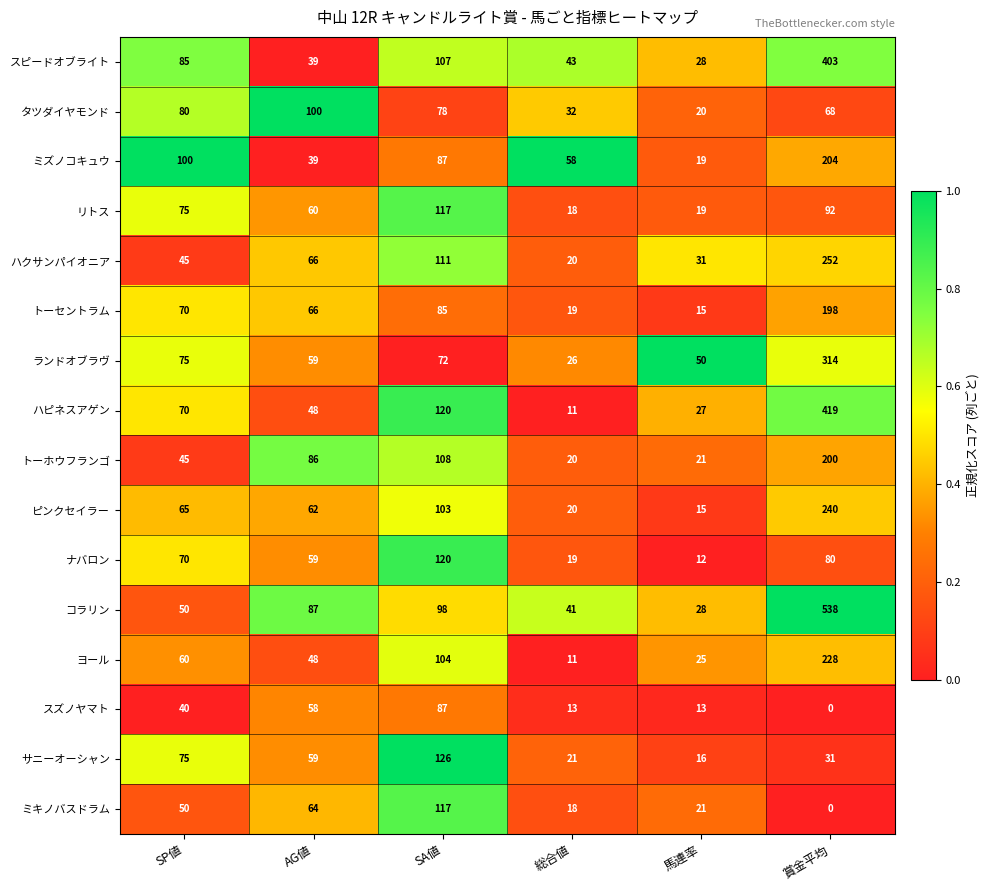

List the labels in order of トーホウフランゴ value, largest first.

賞金平均, SA値, AG値, SP値, 馬連率, 総合値